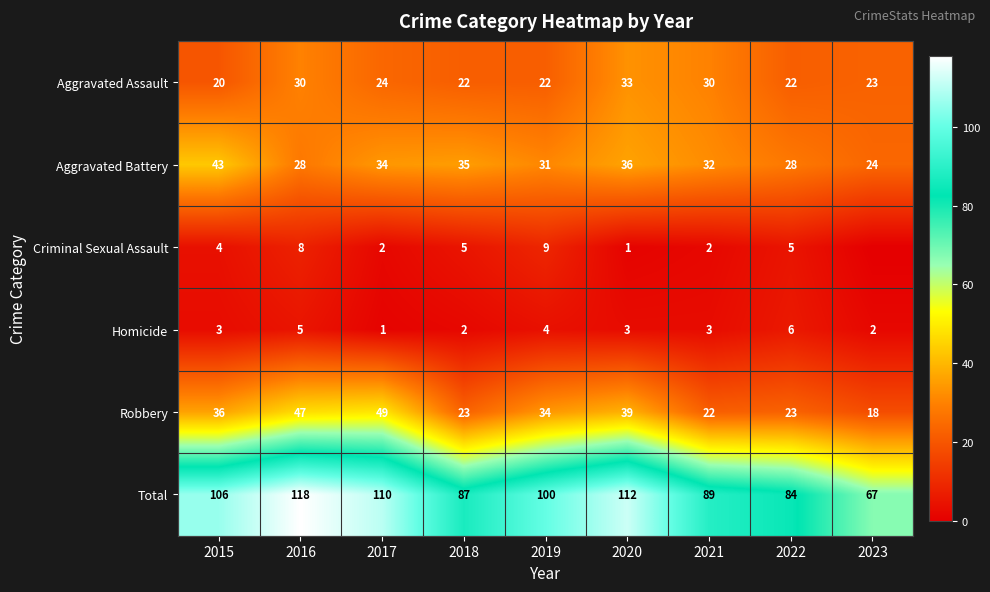

What is the total value across all series at 2017?

220